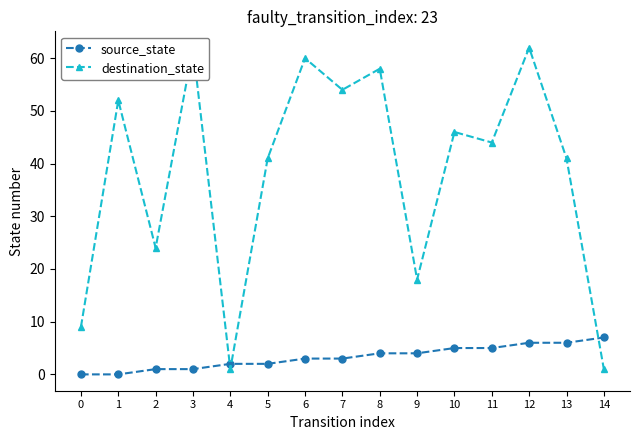

Between 6 and 7, which series saw the biggest shift?

destination_state